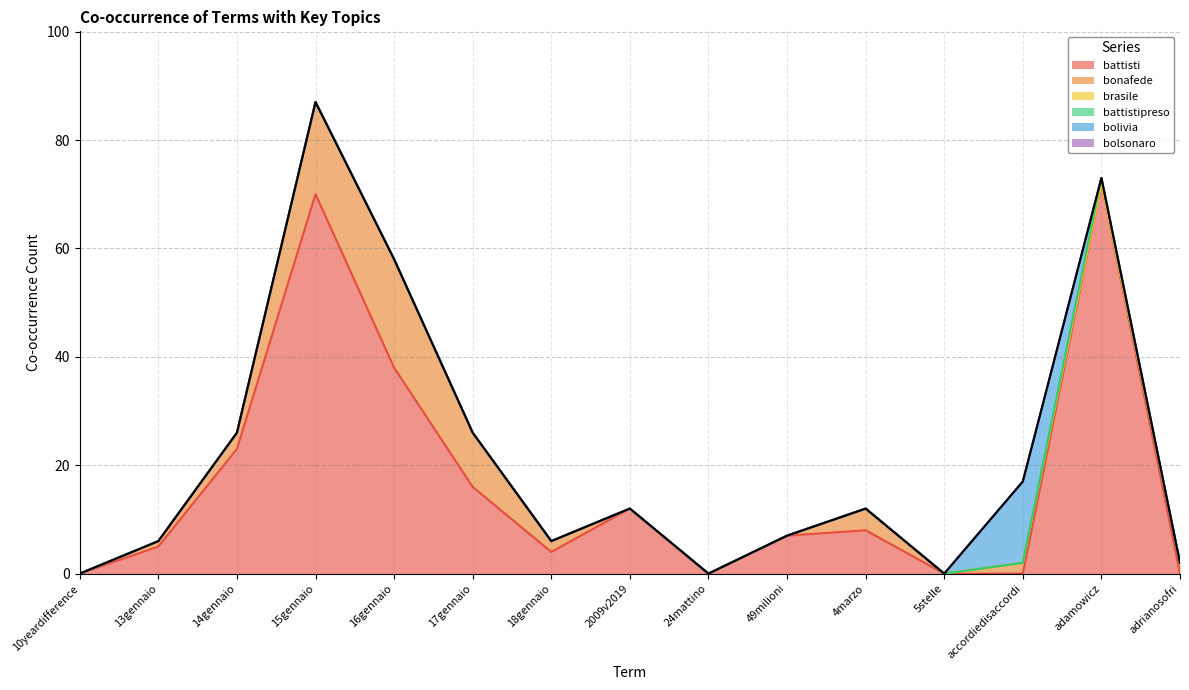

Where is bolsonaro nearest to the value 0?

10yeardifference